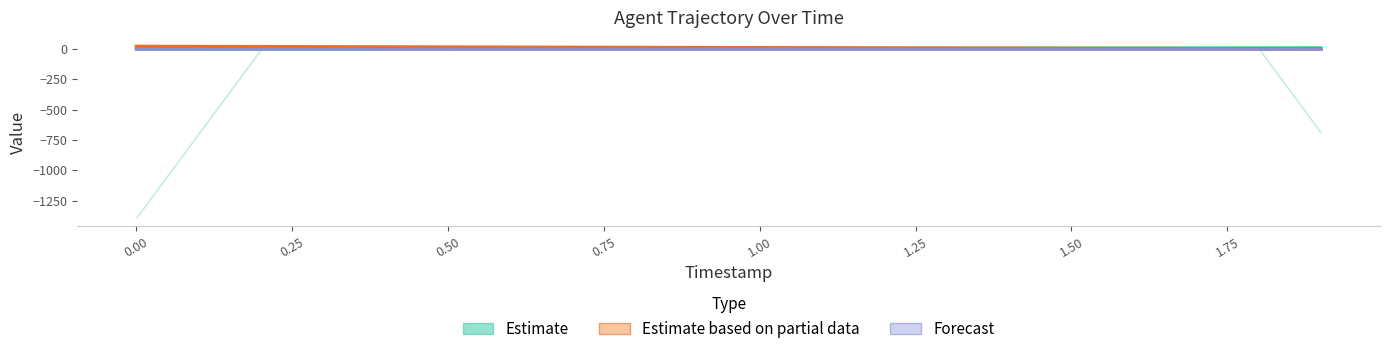

What is the total value across all series at 0.75?

19.9